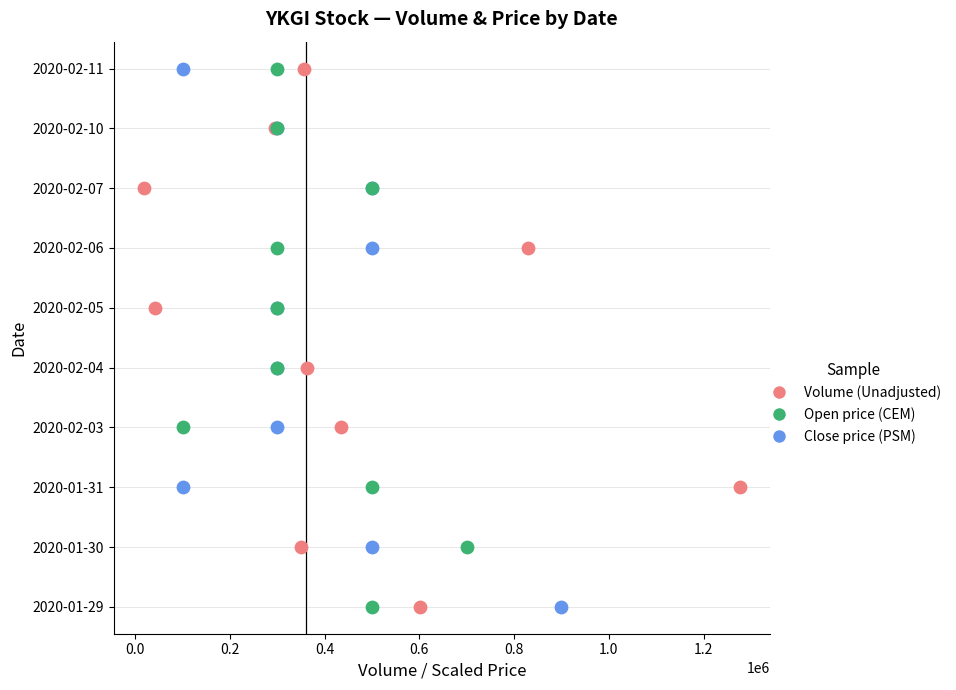

What are all the series names shown in the legend?

Volume (Unadjusted), Open price (CEM), Close price (PSM)